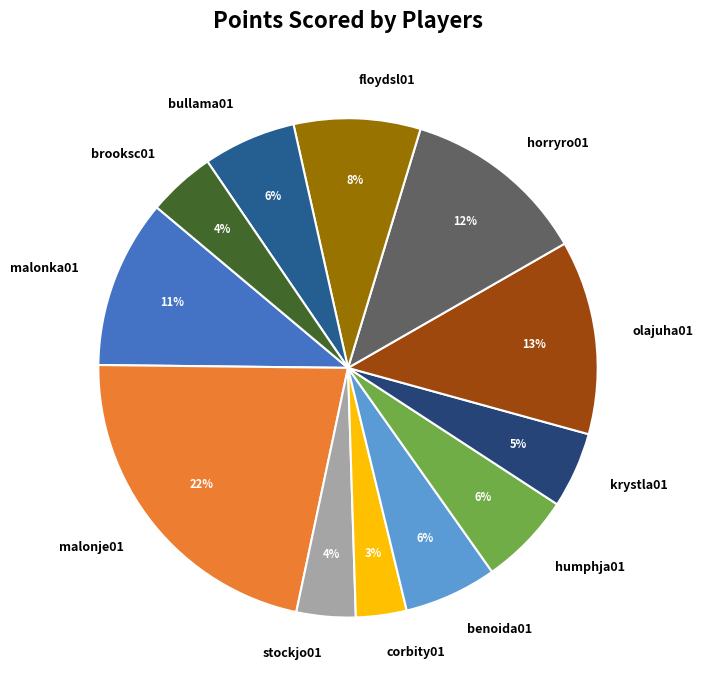

Approximately how many times larger is the value at krystla01 compared to humphja01?

0.8